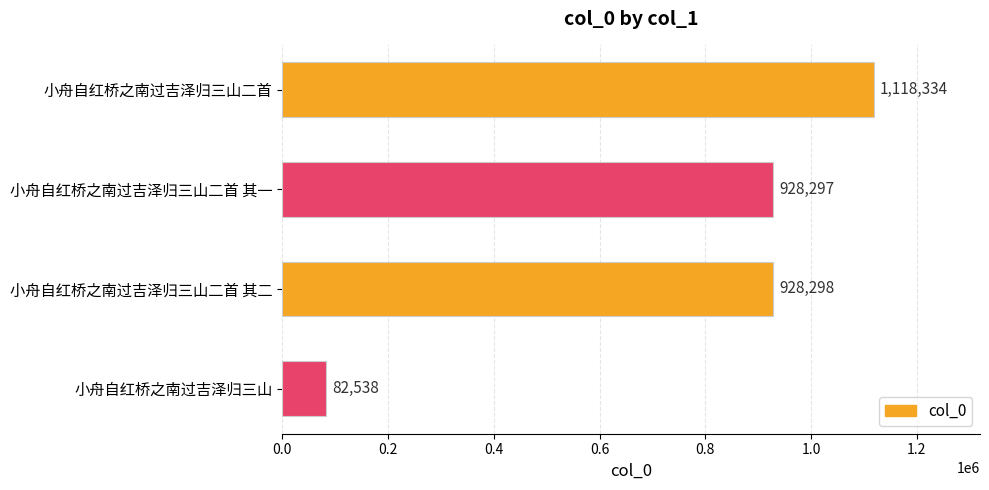

How many data points are less than 928298?

2